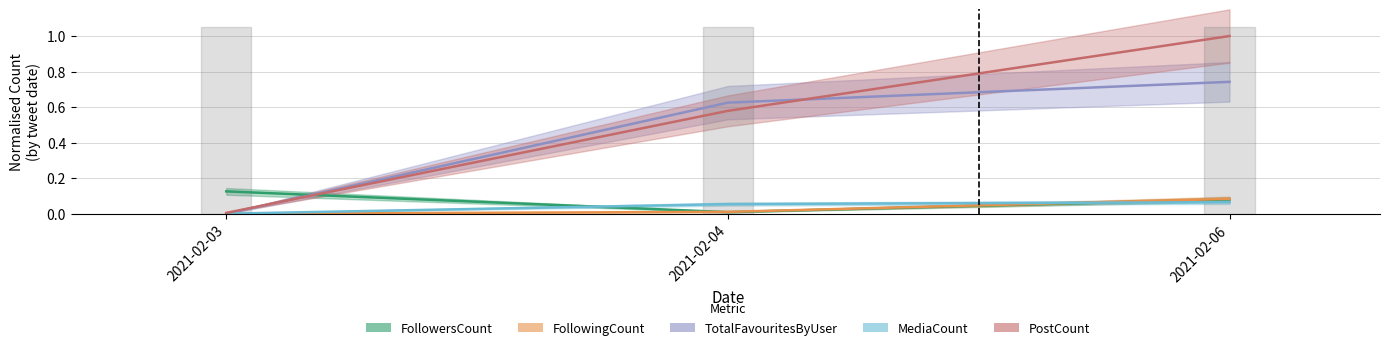

Which category has the highest value across all series?

2021-02-06